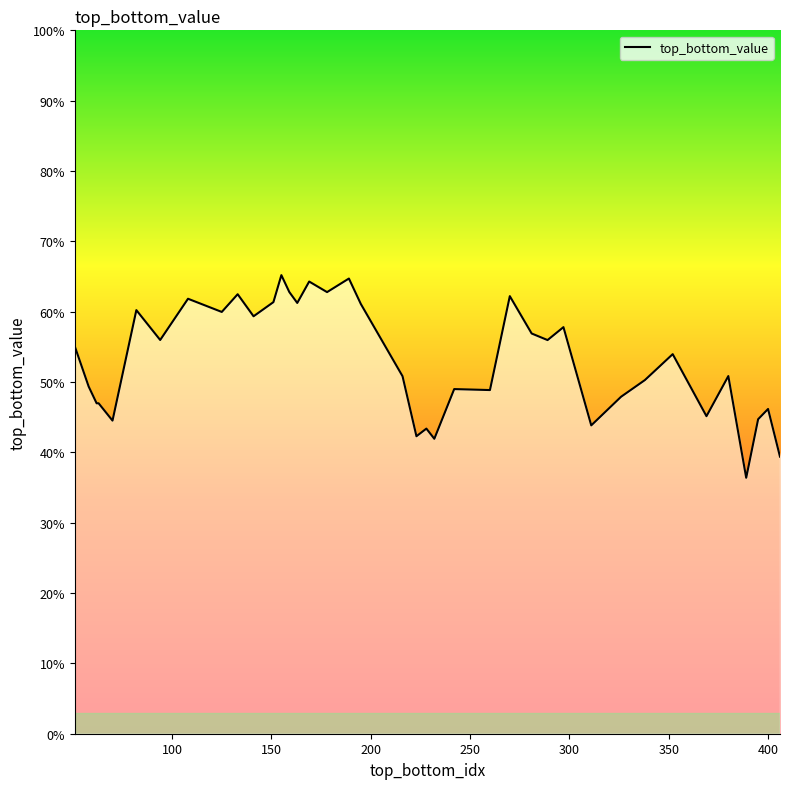

Count the number of values greater than 53.

20